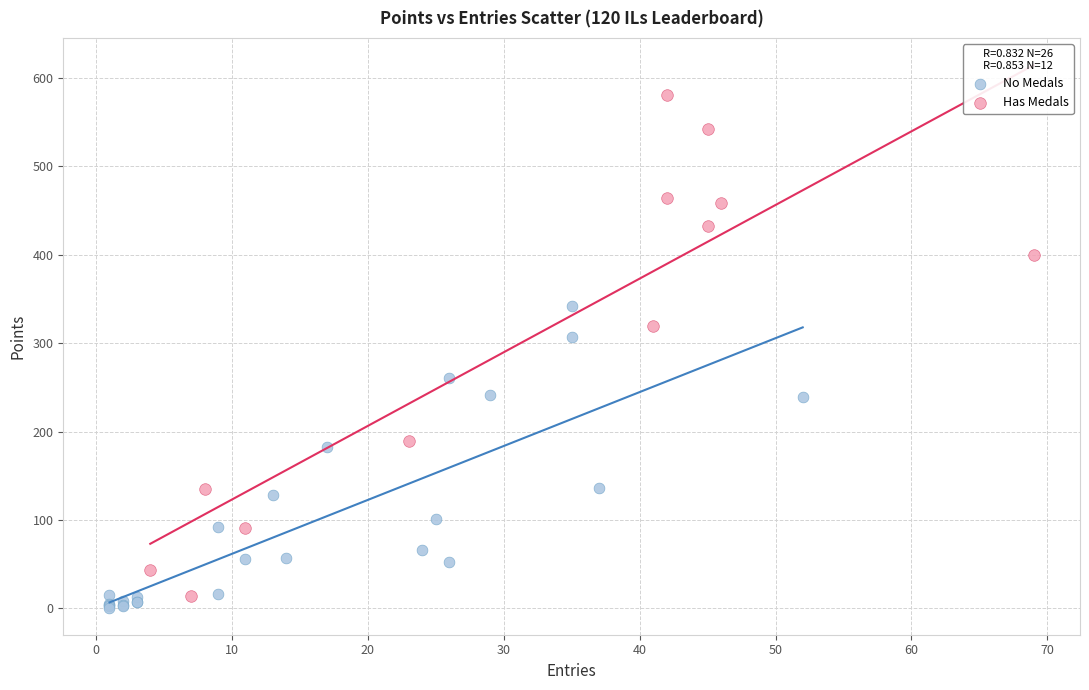

Which series reaches the minimum Y coordinate?

No Medals